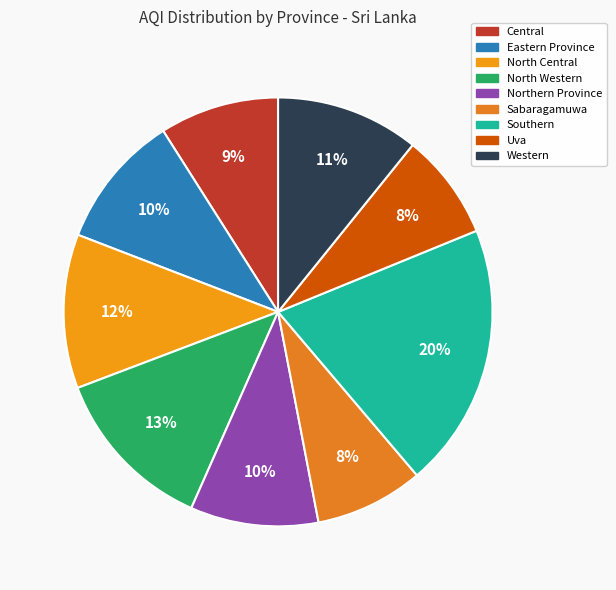

Is it true that Northern Province is 4% of the pie?

False